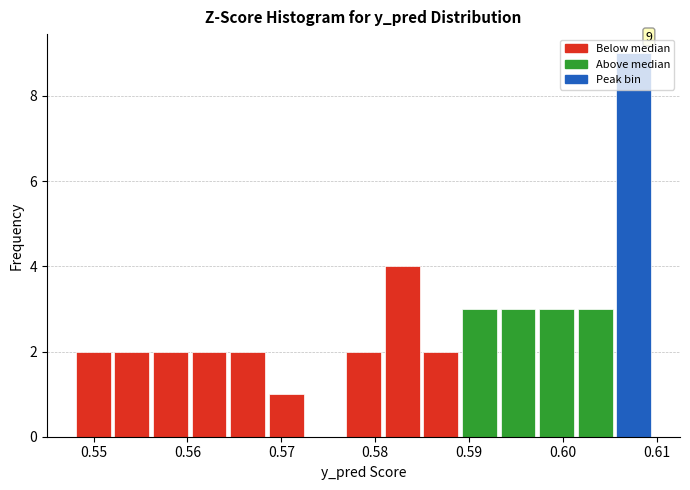

Over which range of the x-axis is the bar tallest?

0.605 to 0.610